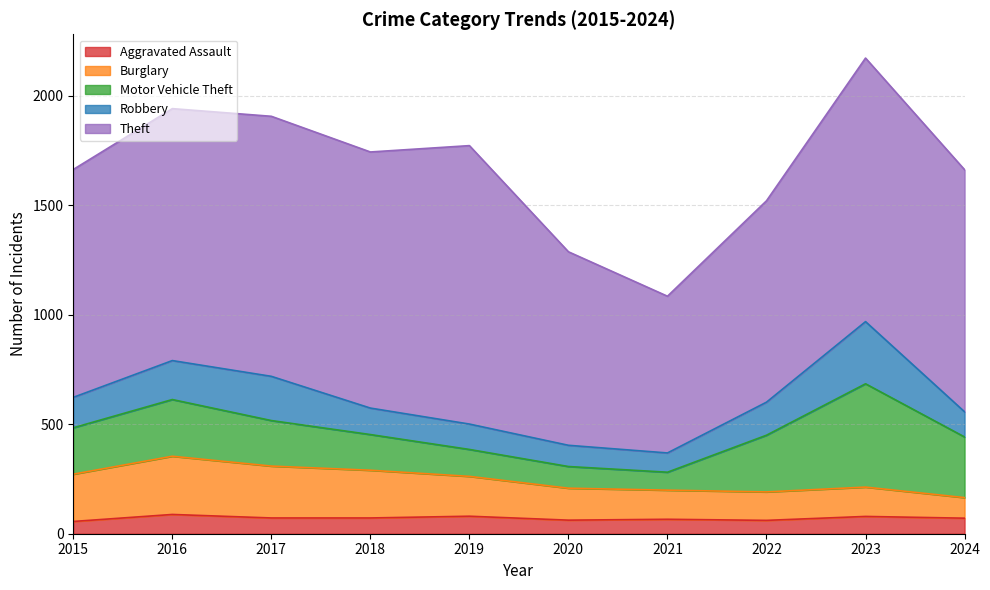

Does the chart display data point markers on the line(s)?

No